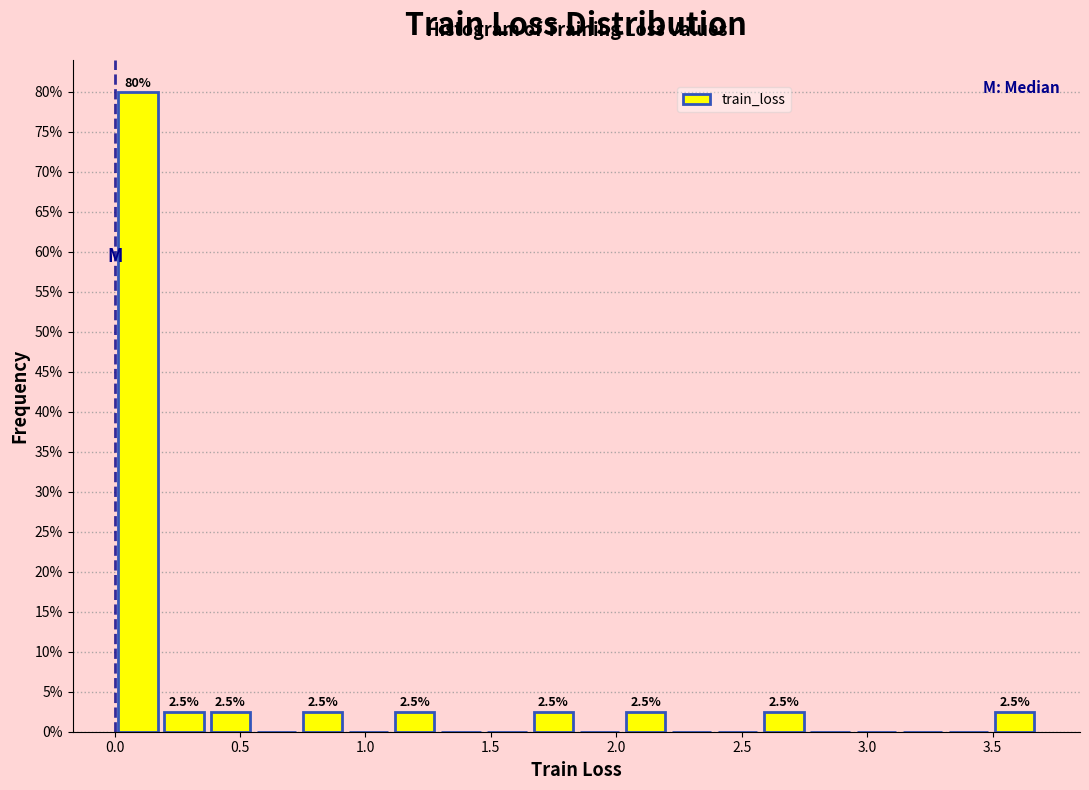

Around what value on the x-axis is the tallest bar? Give the approximate position of its centre, as read against the axis.

0.10